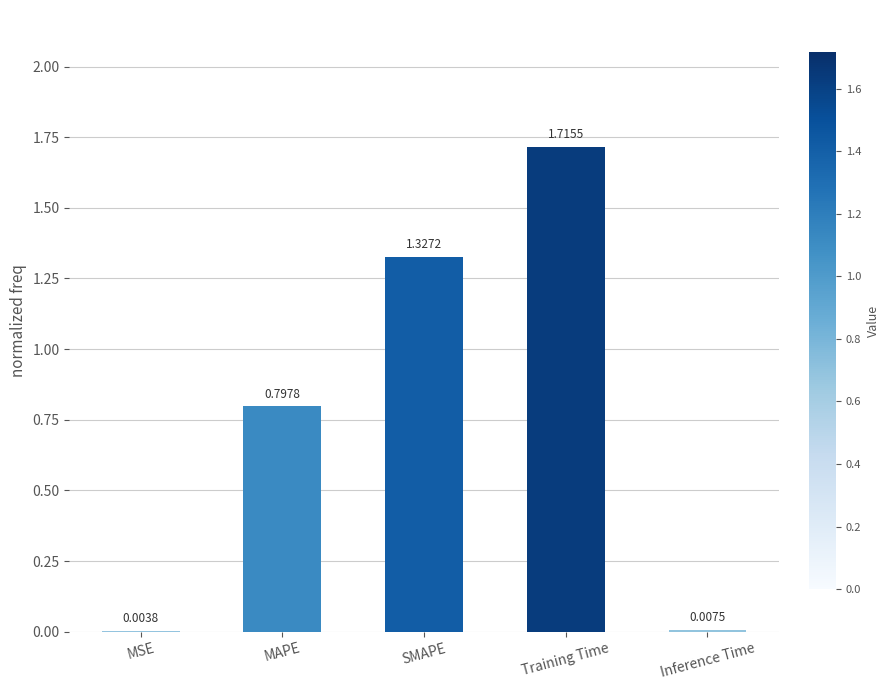

Between MAPE and MSE, which is larger?

MAPE